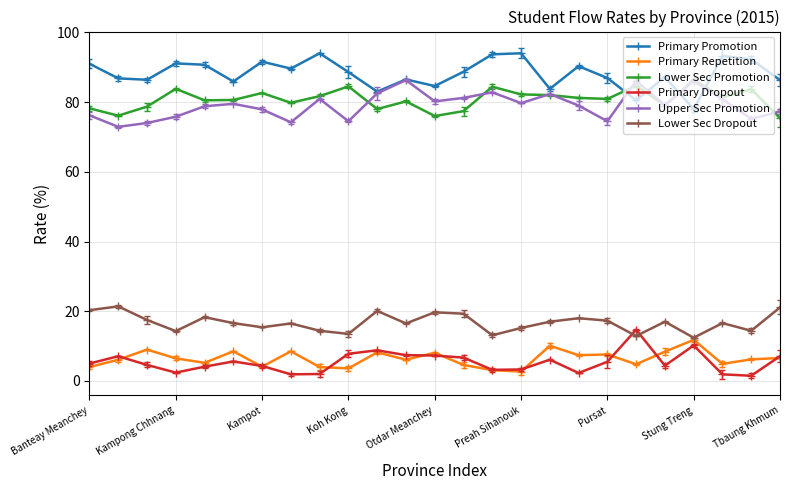

What is the difference between the maximum and minimum values in the Primary Dropout series?

13.2